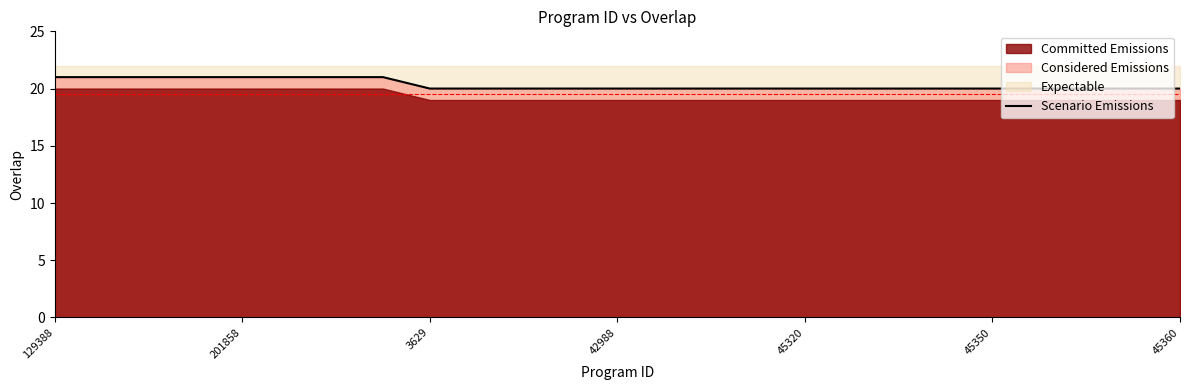

True or false: the data has more than 1 interior local peaks.

False